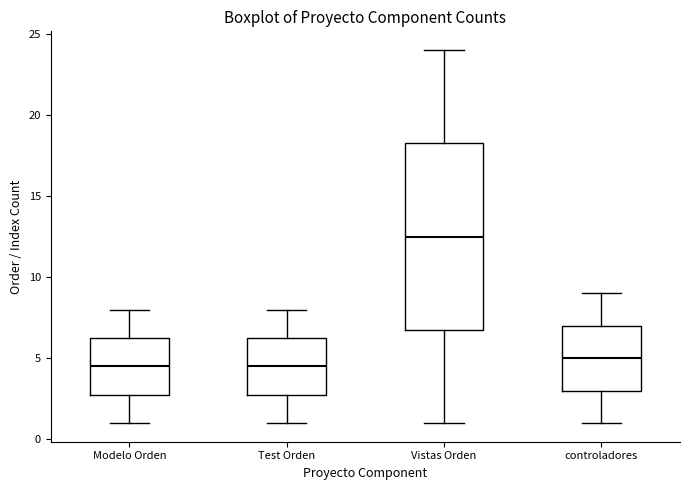

Where is the upper edge of the box for Test Orden on the y-axis? The values are not printed on the chart, so give them approximately, as read against the axis.

6.5